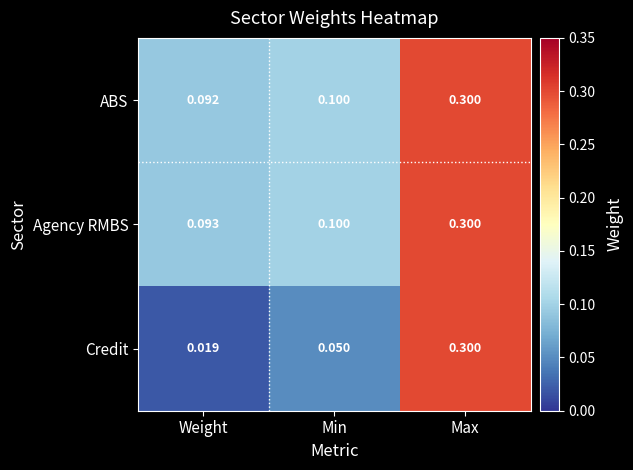

Which category has the lowest value across all series?

Weight